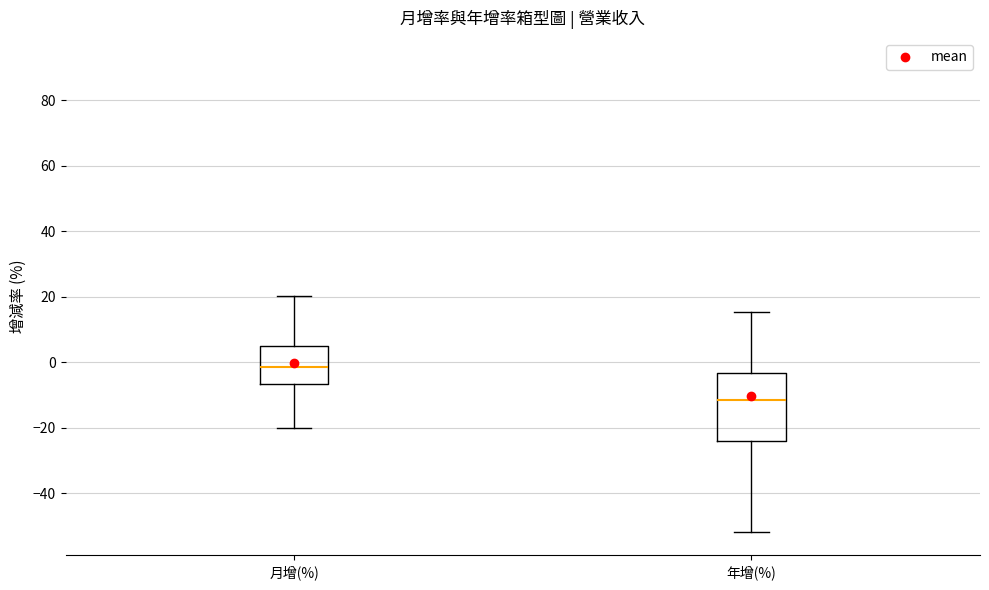

Reading left to right, transcribe this box plot: for each box, give where its median line is, the range the box spans, and where its two whiskers end, as read against the y-axis. The values are not printed on the chart, so give them approximately, as read against the axis.

月增(%): median -2, box -6 to 4, whiskers -20 to 20
年增(%): median -12, box -24 to -4, whiskers -52 to 16